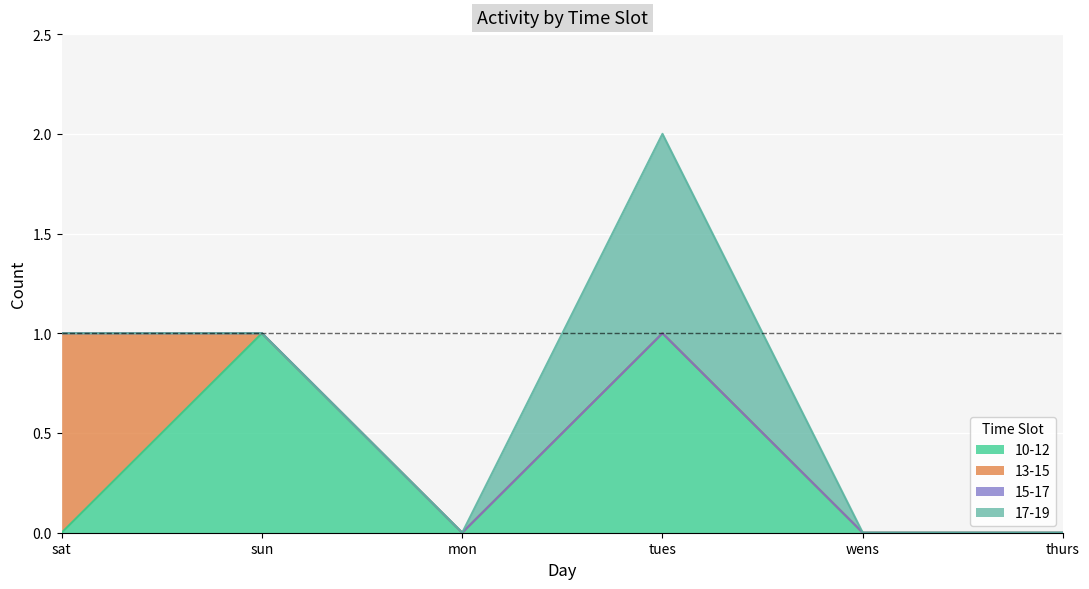

Which series changed the most between mon and tues?

10-12